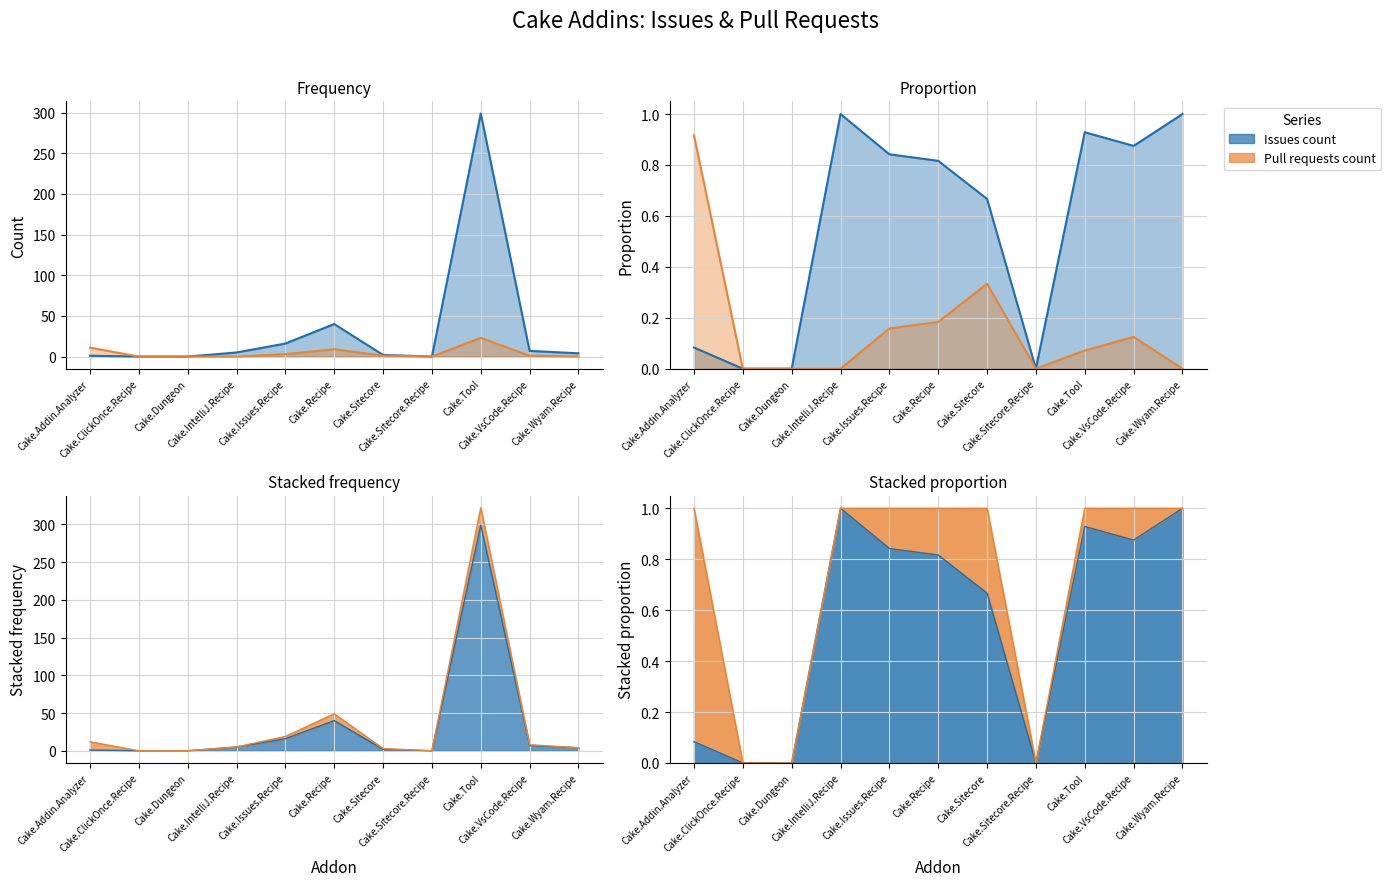

The value of Pull requests count at Cake.Tool is 23. True or false?

True